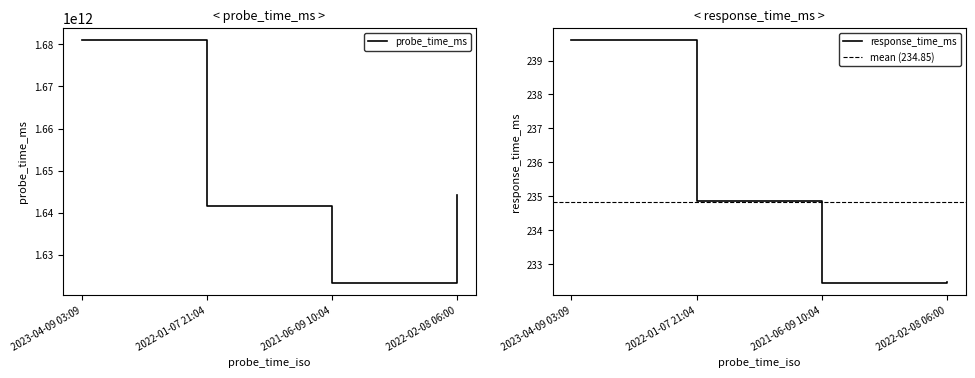

List the series in order of their peak value, highest first.

probe_time_ms, response_time_ms